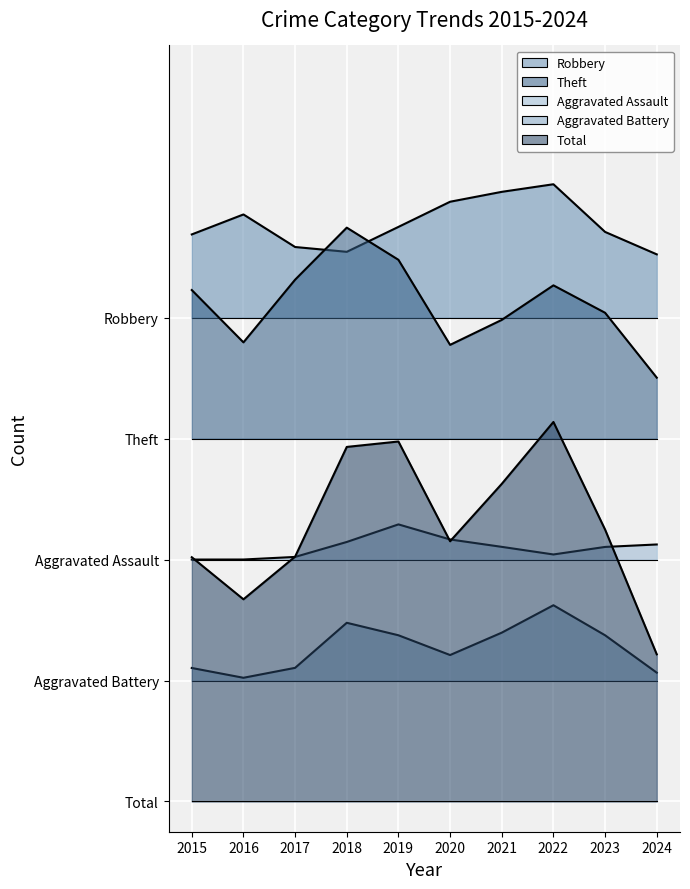

What are all the series names shown in the legend?

Robbery, Theft, Aggravated Assault, Aggravated Battery, Total